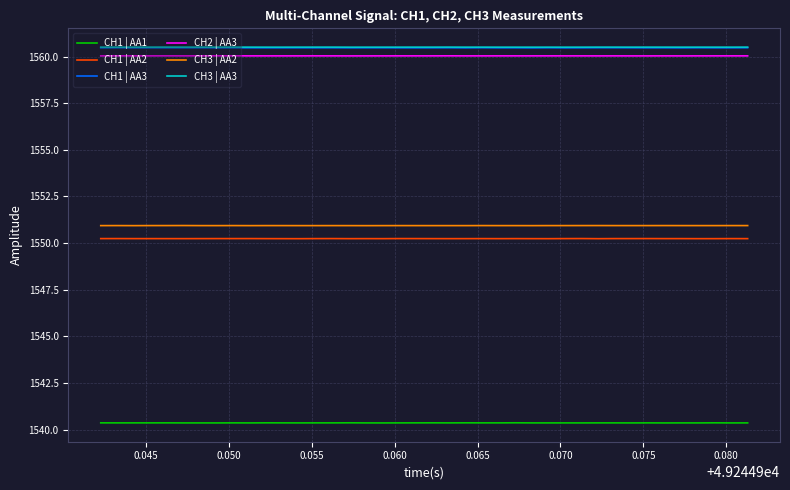

What is the greatest value displayed?

1560.5